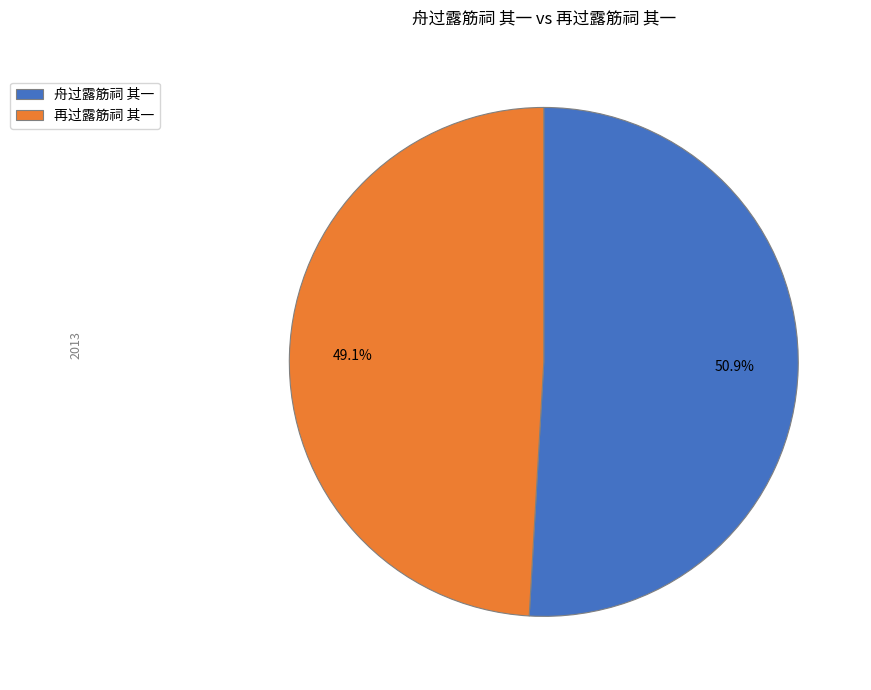

Which category has the smallest portion of the pie?

再过露筋祠 其一